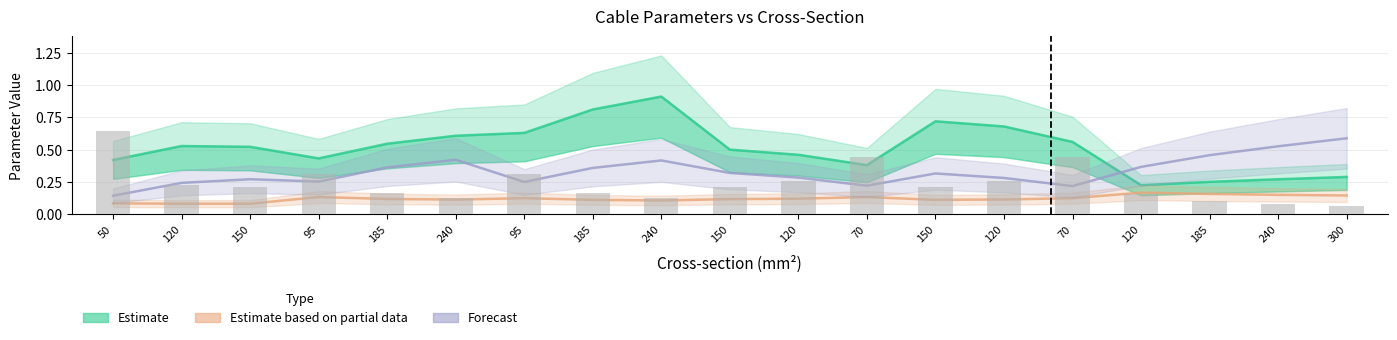

Which has a higher value, 95 or 50?

95